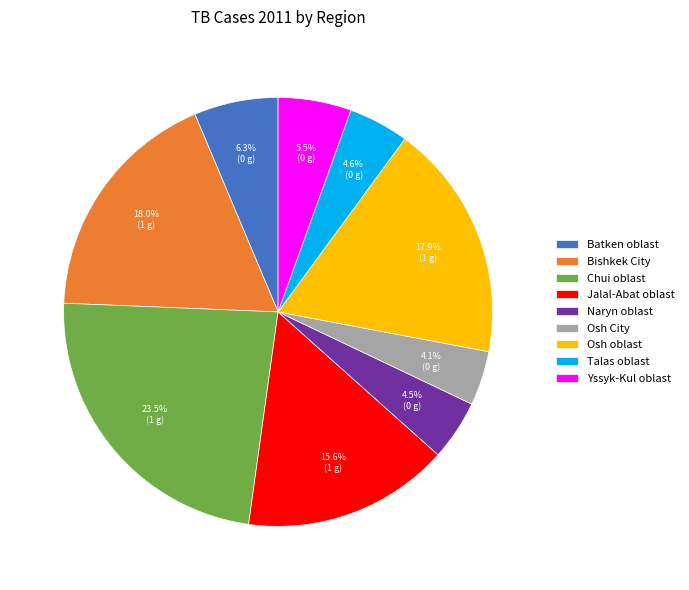

To the nearest percent, what is the average slice percentage?

11%